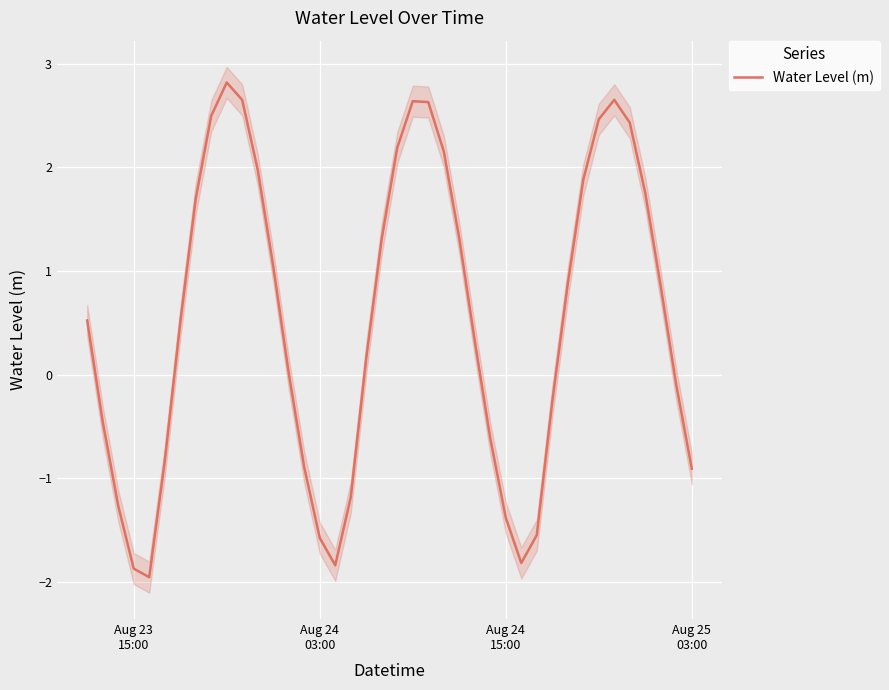

How many data points does each series have?

40